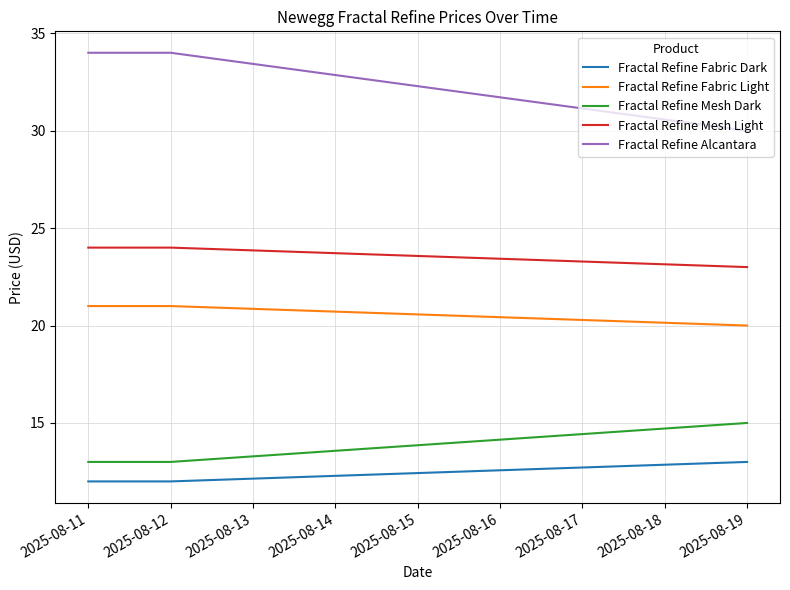

Reading left to right, extract all data points from this chart.

Fractal Refine Fabric Dark: 12	12	13
Fractal Refine Fabric Light: 21	21	20
Fractal Refine Mesh Dark: 13	13	15
Fractal Refine Mesh Light: 24	24	23
Fractal Refine Alcantara: 34	34	30